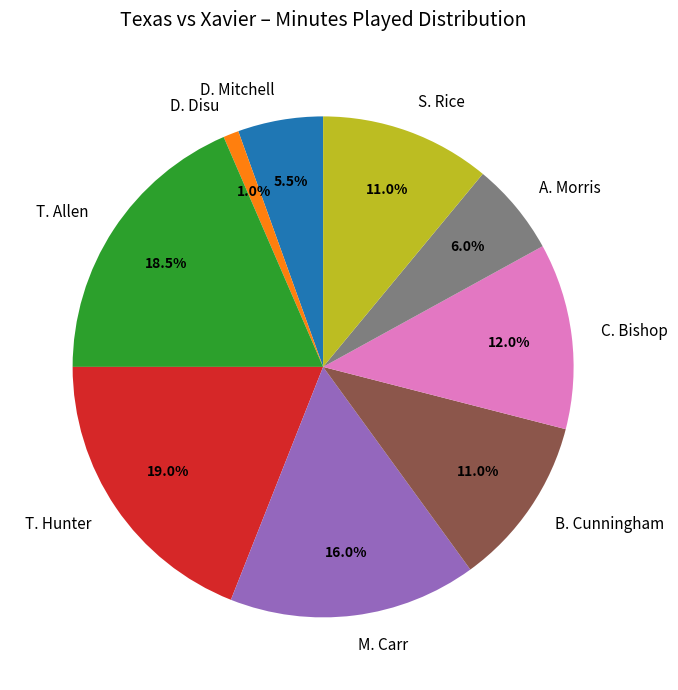

What is the smallest slice in the pie chart?

D. Disu